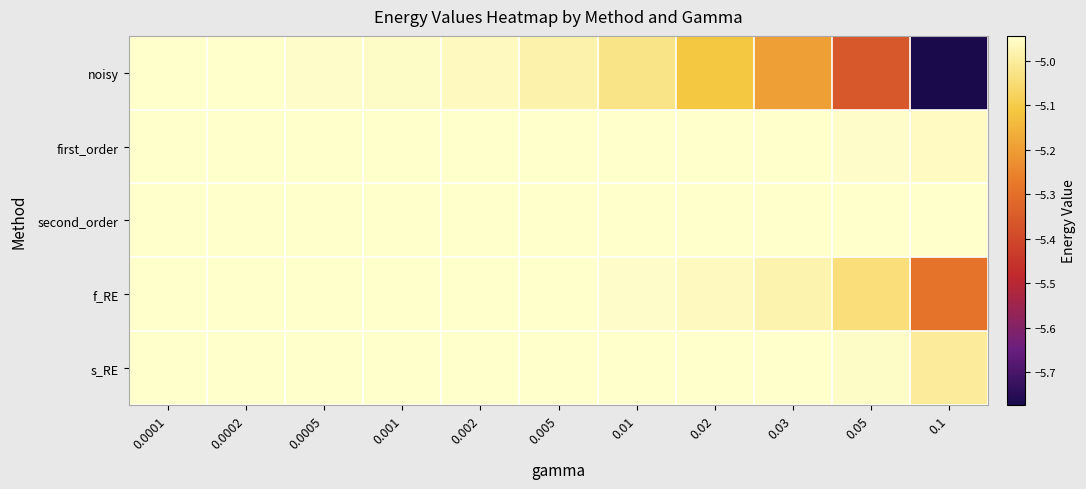

What is the maximum value shown in the chart?

-4.9